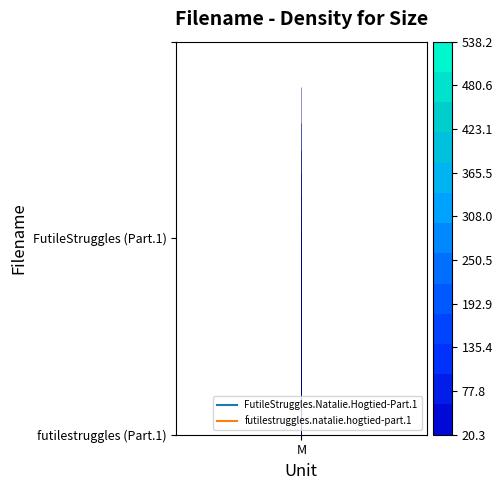

The chart shows a value of 271.6 at M. True or false?

False